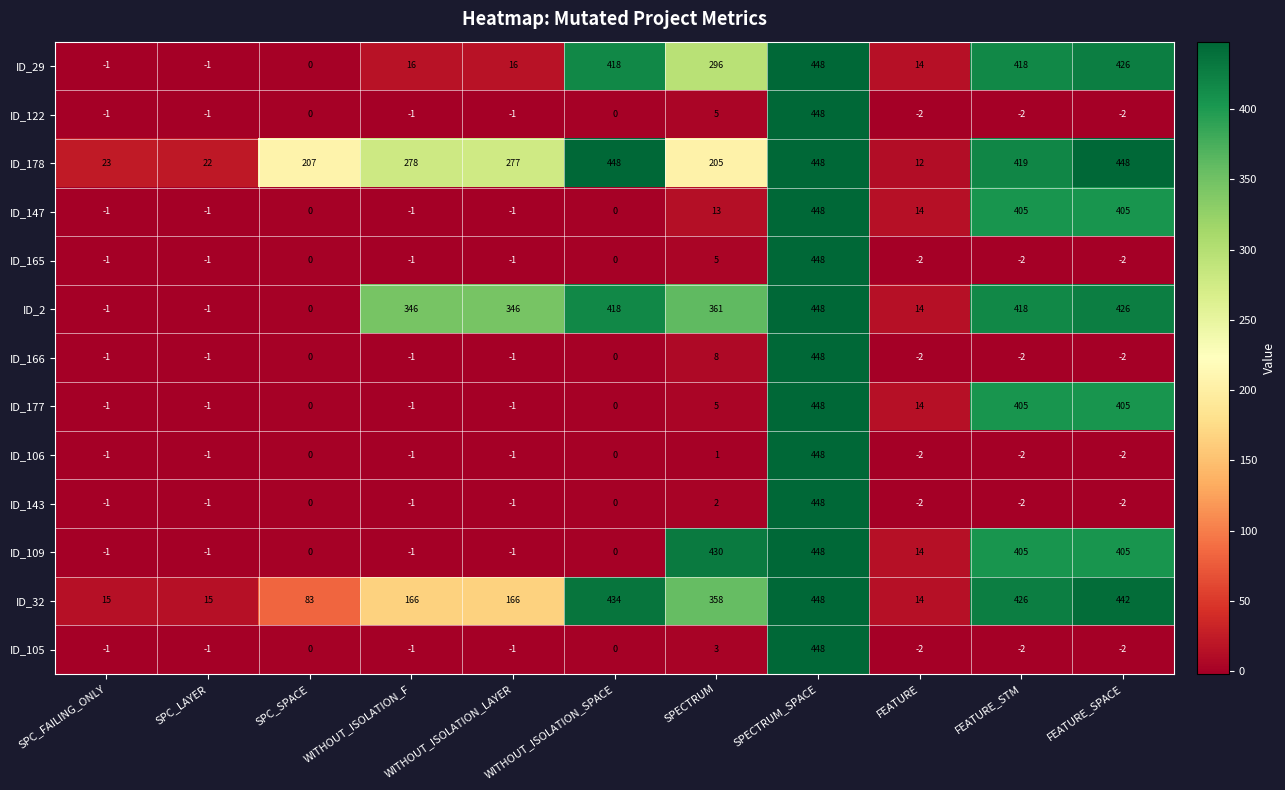

What is the difference between the second highest and second lowest values in the ID_105 series?

5